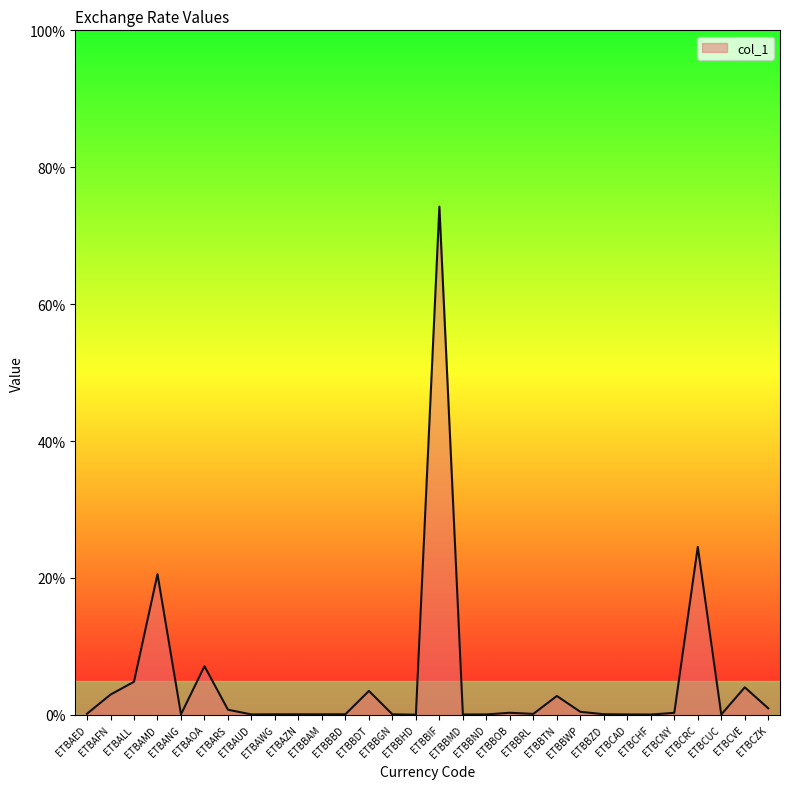

What is the difference between the maximum and minimum values?

74.2